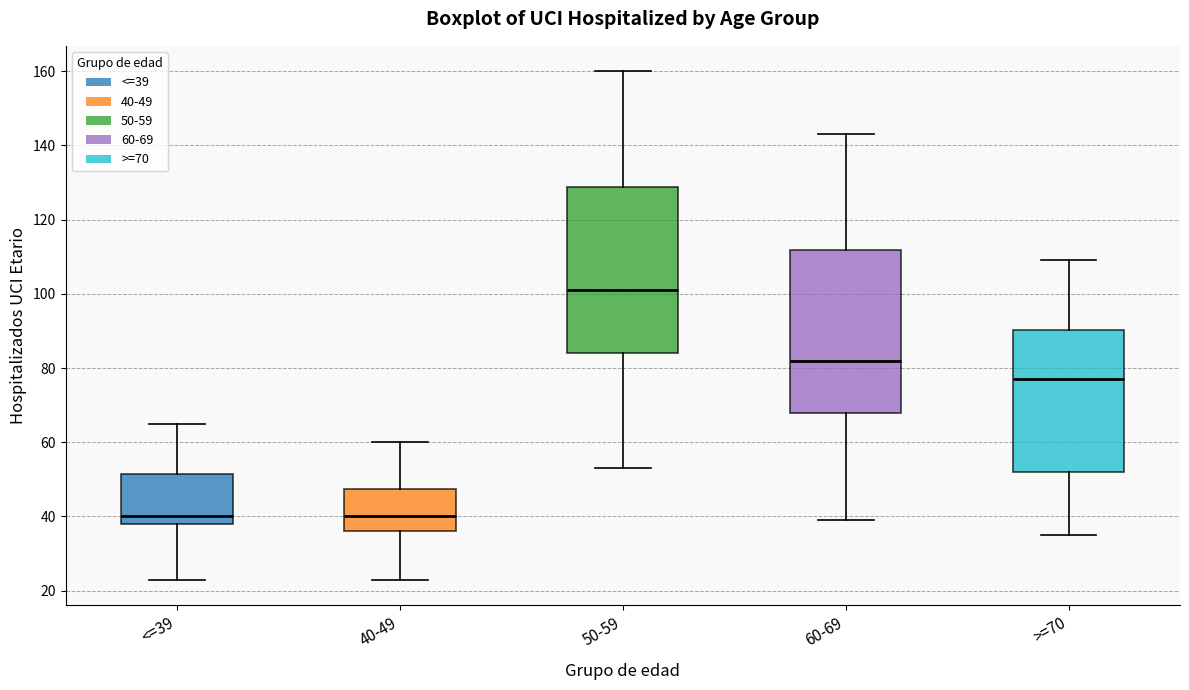

Where is the lower edge of the box for 40-49 on the y-axis? The values are not printed on the chart, so give them approximately, as read against the axis.

36